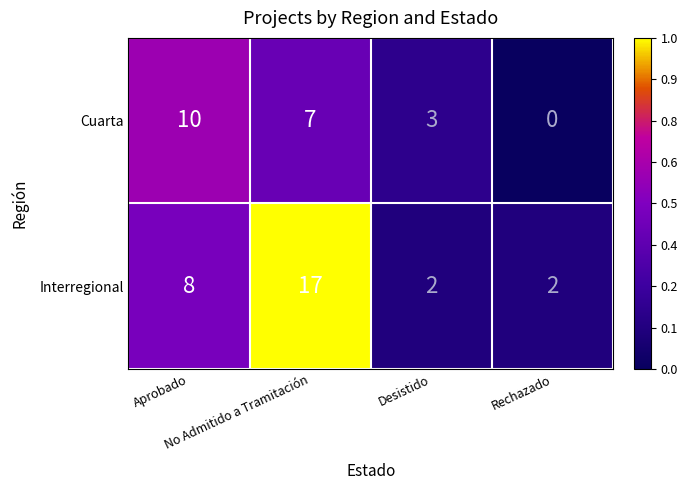

At how many categories does at least one series exceed 0?

4